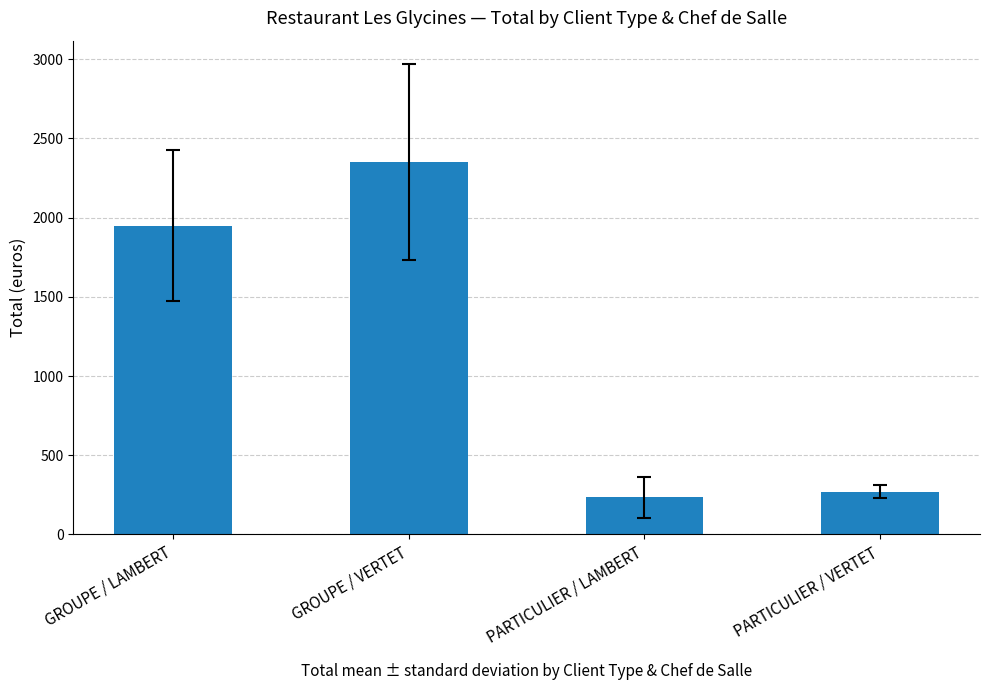

Rank the categories by value from lowest to highest.

PARTICULIER / LAMBERT, PARTICULIER / VERTET, GROUPE / LAMBERT, GROUPE / VERTET